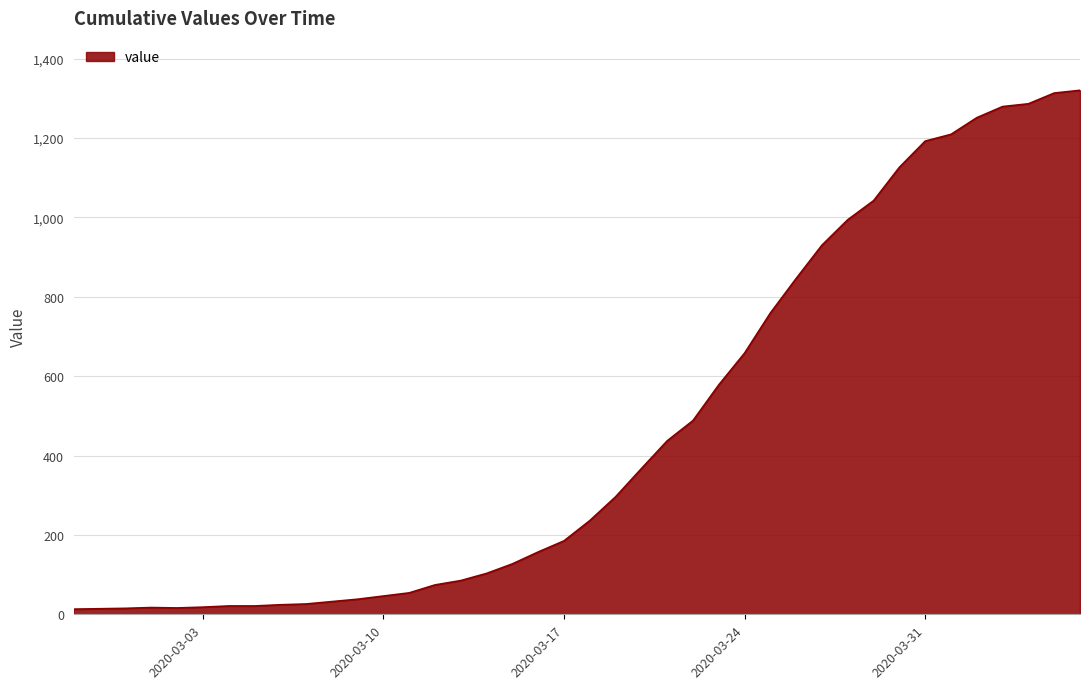

What is the difference between the maximum and minimum values?

1307